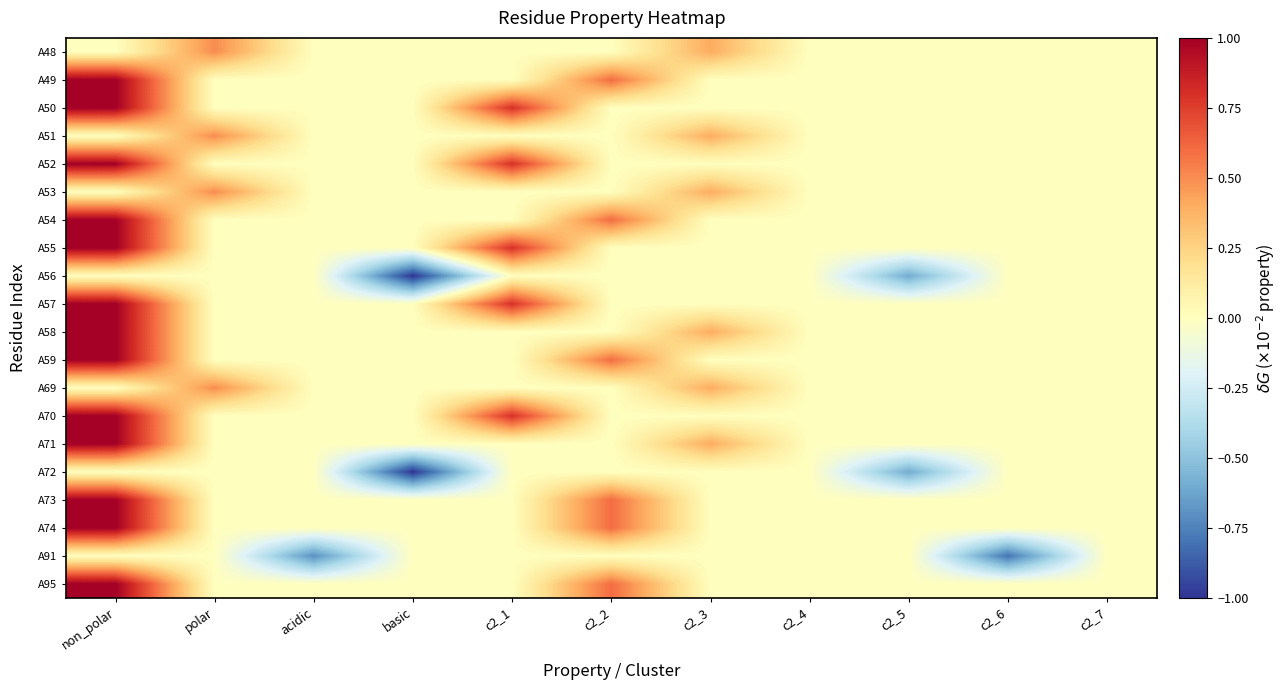

Reading left to right, list all the values displayed in this chart.

A48: non_polar=0.0	polar=0.5	acidic=-0.0	basic=-0.0	c2_1=0.0	c2_2=0.0	c2_3=0.4	c2_4=0.0	c2_5=-0.0	c2_6=-0.0	c2_7=-0.0
A49: non_polar=1.0	polar=0.0	acidic=-0.0	basic=-0.0	c2_1=0.0	c2_2=0.6	c2_3=0.0	c2_4=0.0	c2_5=-0.0	c2_6=-0.0	c2_7=-0.0
A50: non_polar=1.0	polar=0.0	acidic=-0.0	basic=-0.0	c2_1=0.8	c2_2=0.0	c2_3=0.0	c2_4=0.0	c2_5=-0.0	c2_6=-0.0	c2_7=-0.0
A51: non_polar=0.0	polar=0.5	acidic=-0.0	basic=-0.0	c2_1=0.0	c2_2=0.0	c2_3=0.4	c2_4=0.0	c2_5=-0.0	c2_6=-0.0	c2_7=-0.0
A52: non_polar=1.0	polar=0.0	acidic=-0.0	basic=-0.0	c2_1=0.8	c2_2=0.0	c2_3=0.0	c2_4=0.0	c2_5=-0.0	c2_6=-0.0	c2_7=-0.0
A53: non_polar=0.0	polar=0.5	acidic=-0.0	basic=-0.0	c2_1=0.0	c2_2=0.0	c2_3=0.4	c2_4=0.0	c2_5=-0.0	c2_6=-0.0	c2_7=-0.0
A54: non_polar=1.0	polar=0.0	acidic=-0.0	basic=-0.0	c2_1=0.0	c2_2=0.6	c2_3=0.0	c2_4=0.0	c2_5=-0.0	c2_6=-0.0	c2_7=-0.0
A55: non_polar=1.0	polar=0.0	acidic=-0.0	basic=-0.0	c2_1=0.8	c2_2=0.0	c2_3=0.0	c2_4=0.0	c2_5=-0.0	c2_6=-0.0	c2_7=-0.0
A56: non_polar=0.0	polar=0.0	acidic=-0.0	basic=-1.0	c2_1=0.0	c2_2=0.0	c2_3=0.0	c2_4=0.0	c2_5=-0.6	c2_6=-0.0	c2_7=-0.0
A57: non_polar=1.0	polar=0.0	acidic=-0.0	basic=-0.0	c2_1=0.8	c2_2=0.0	c2_3=0.0	c2_4=0.0	c2_5=-0.0	c2_6=-0.0	c2_7=-0.0
A58: non_polar=1.0	polar=0.0	acidic=-0.0	basic=-0.0	c2_1=0.0	c2_2=0.0	c2_3=0.4	c2_4=0.0	c2_5=-0.0	c2_6=-0.0	c2_7=-0.0
A59: non_polar=1.0	polar=0.0	acidic=-0.0	basic=-0.0	c2_1=0.0	c2_2=0.6	c2_3=0.0	c2_4=0.0	c2_5=-0.0	c2_6=-0.0	c2_7=-0.0
A69: non_polar=0.0	polar=0.5	acidic=-0.0	basic=-0.0	c2_1=0.0	c2_2=0.0	c2_3=0.4	c2_4=0.0	c2_5=-0.0	c2_6=-0.0	c2_7=-0.0
A70: non_polar=1.0	polar=0.0	acidic=-0.0	basic=-0.0	c2_1=0.8	c2_2=0.0	c2_3=0.0	c2_4=0.0	c2_5=-0.0	c2_6=-0.0	c2_7=-0.0
A71: non_polar=1.0	polar=0.0	acidic=-0.0	basic=-0.0	c2_1=0.0	c2_2=0.0	c2_3=0.4	c2_4=0.0	c2_5=-0.0	c2_6=-0.0	c2_7=-0.0
A72: non_polar=0.0	polar=0.0	acidic=-0.0	basic=-1.0	c2_1=0.0	c2_2=0.0	c2_3=0.0	c2_4=0.0	c2_5=-0.6	c2_6=-0.0	c2_7=-0.0
A73: non_polar=1.0	polar=0.0	acidic=-0.0	basic=-0.0	c2_1=0.0	c2_2=0.6	c2_3=0.0	c2_4=0.0	c2_5=-0.0	c2_6=-0.0	c2_7=-0.0
A74: non_polar=1.0	polar=0.0	acidic=-0.0	basic=-0.0	c2_1=0.0	c2_2=0.6	c2_3=0.0	c2_4=0.0	c2_5=-0.0	c2_6=-0.0	c2_7=-0.0
A91: non_polar=0.0	polar=0.0	acidic=-0.7	basic=-0.0	c2_1=0.0	c2_2=0.0	c2_3=0.0	c2_4=0.0	c2_5=-0.0	c2_6=-0.8	c2_7=-0.0
A95: non_polar=1.0	polar=0.0	acidic=-0.0	basic=-0.0	c2_1=0.0	c2_2=0.6	c2_3=0.0	c2_4=0.0	c2_5=-0.0	c2_6=-0.0	c2_7=-0.0